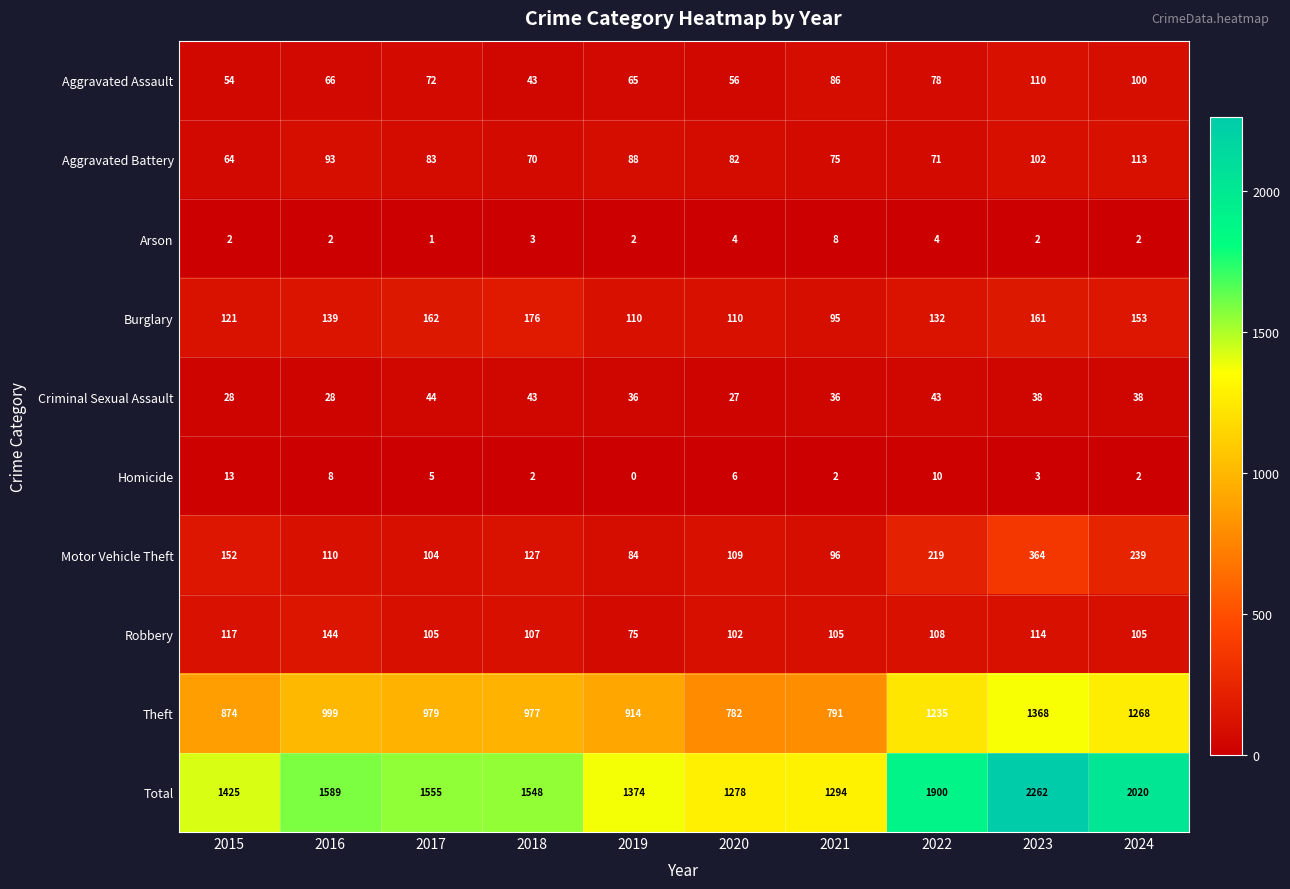

What is the highest value of the Aggravated Assault series?

110